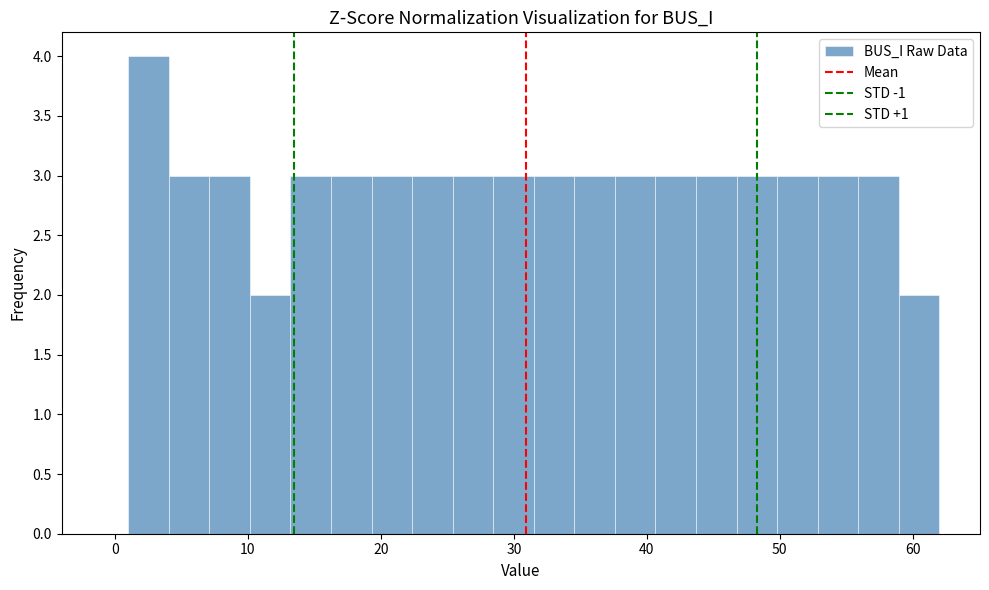

Around what value on the x-axis is the tallest bar? Give the approximate position of its centre, as read against the axis.

3